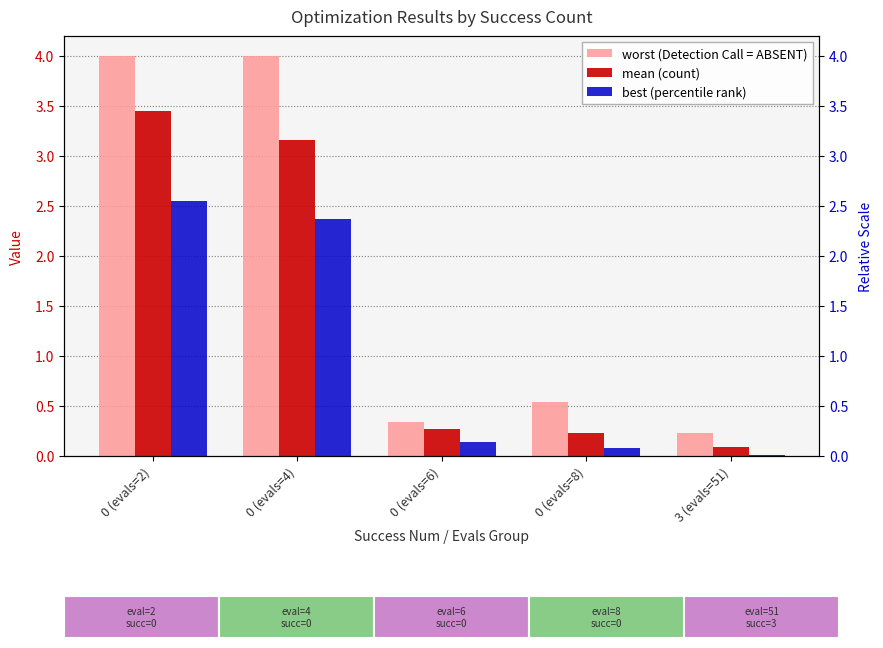

How many bars are there in total?

15